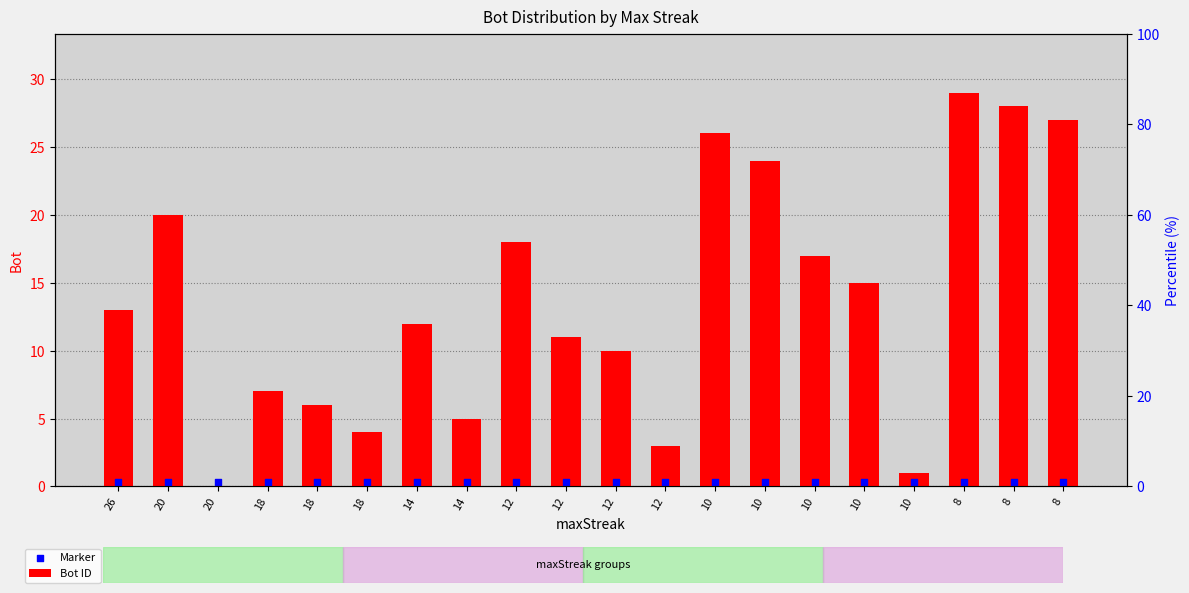

Which series has the largest Y range (max minus min)?

Bot ID